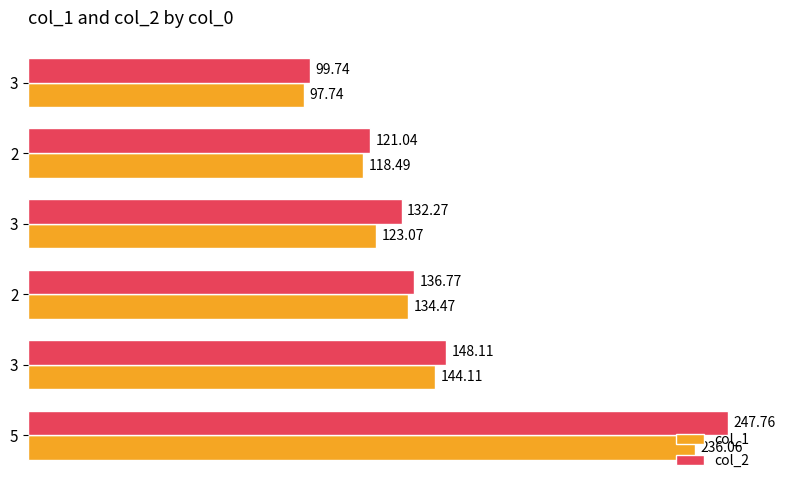

What is the sum of all col_1 values?

853.9